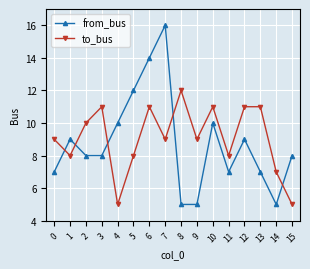

What is the maximum value for to_bus?

12